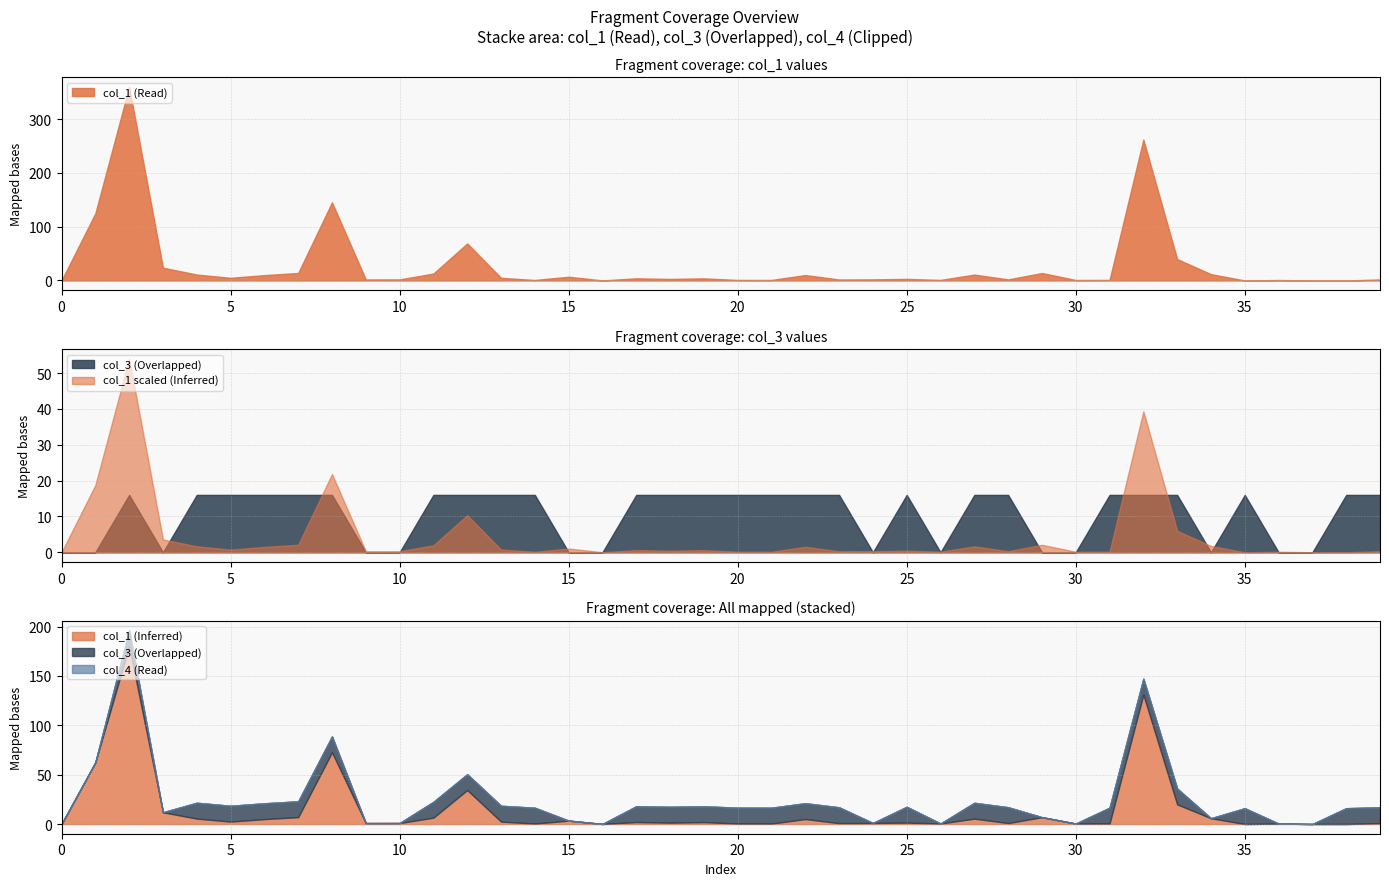

Which series has the widest spread of values?

col_1